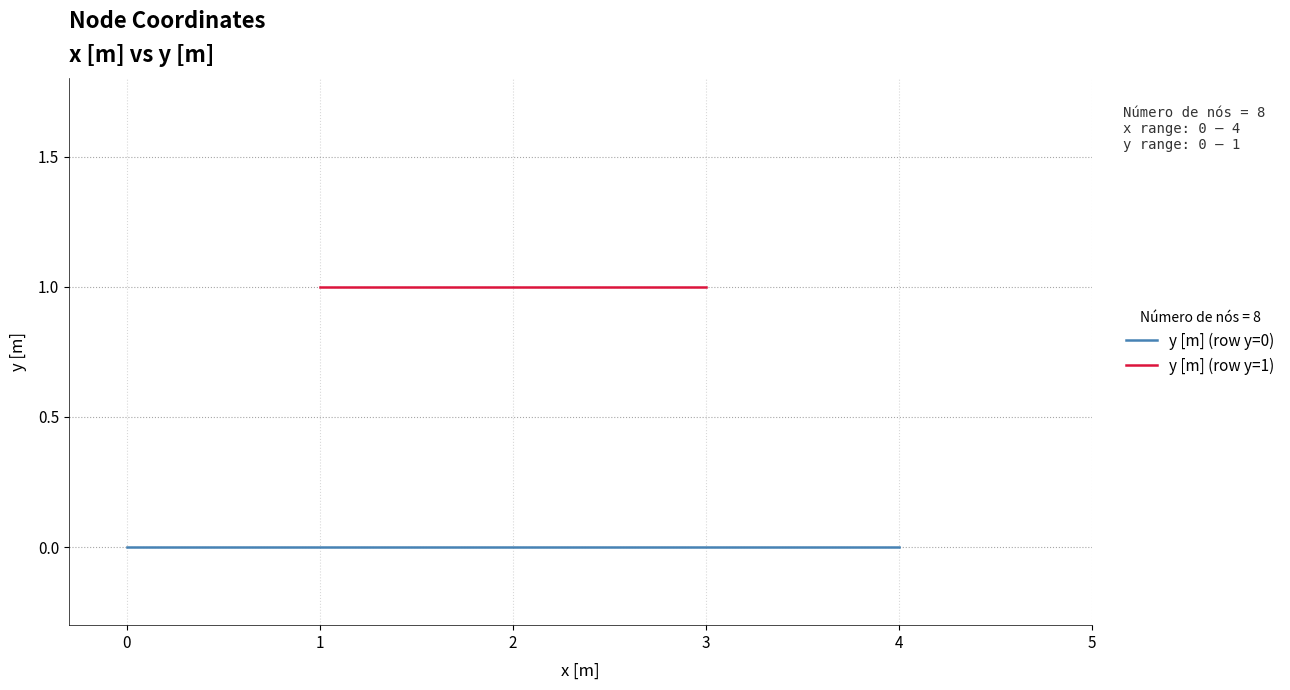

List the labels in order of value, largest first.

1, 2, 3, 0, 1, 2, 3, 4